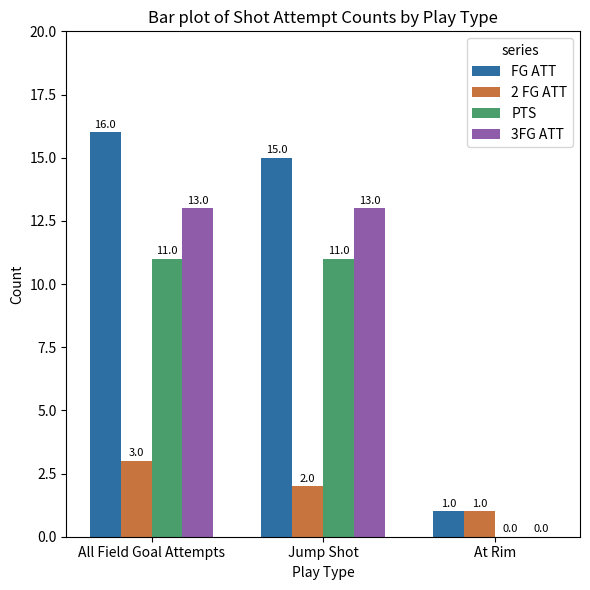

Which series has the widest spread of values?

FG ATT